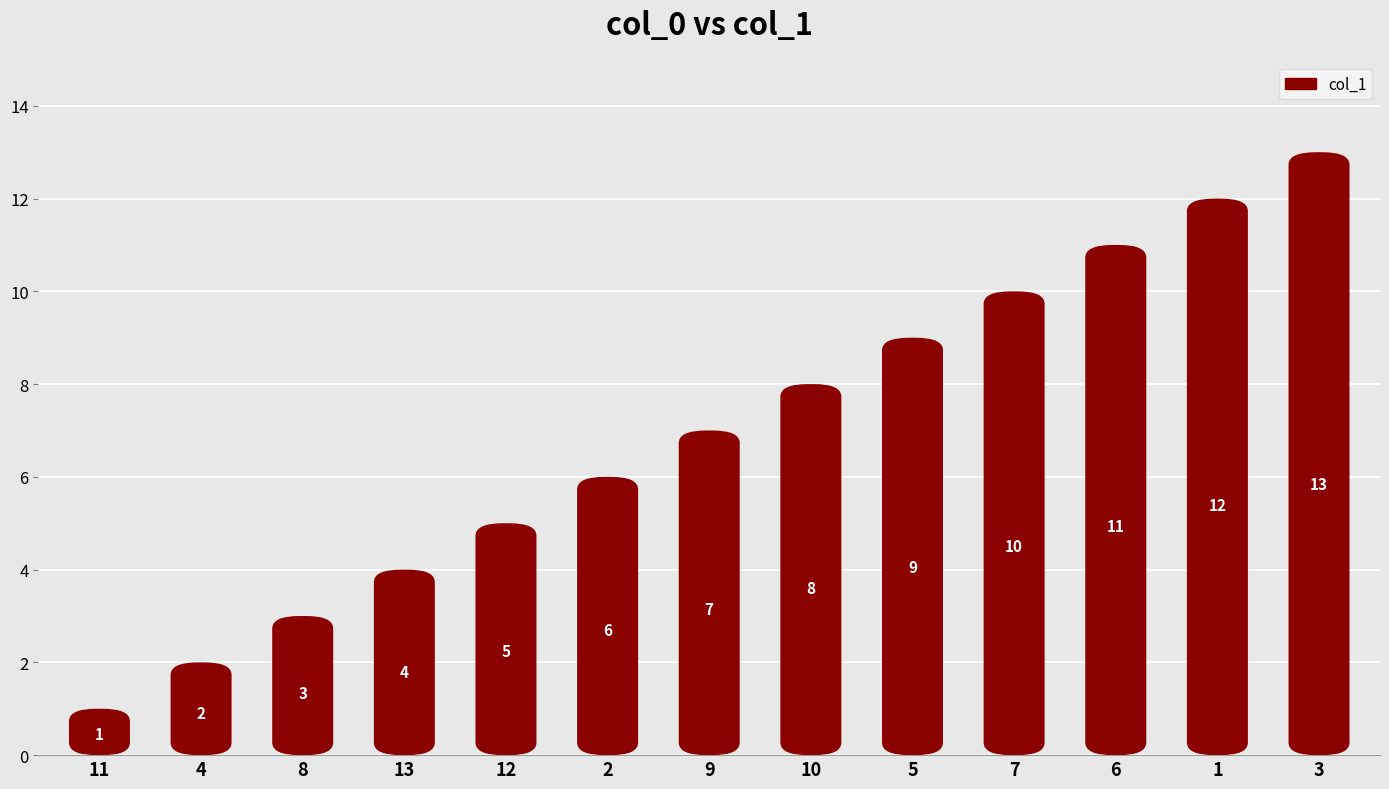

At which label is the value closest to 7?

9